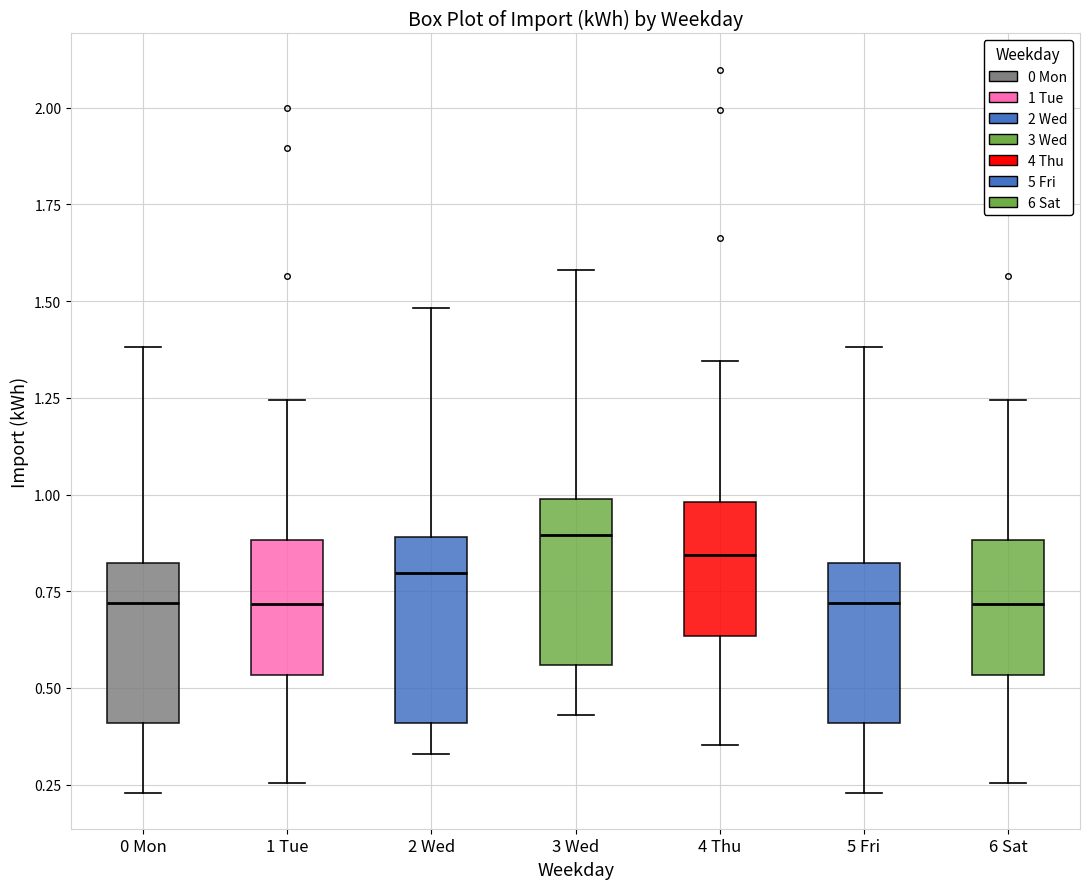

Where does the upper whisker of the box for 2 Wed end on the y-axis? The values are not printed on the chart, so give them approximately, as read against the axis.

1.50